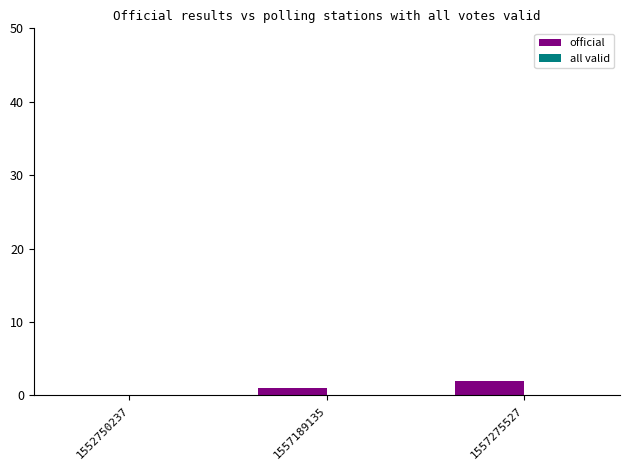

What is the change in value from 1552750237 to 1557275527?

+2